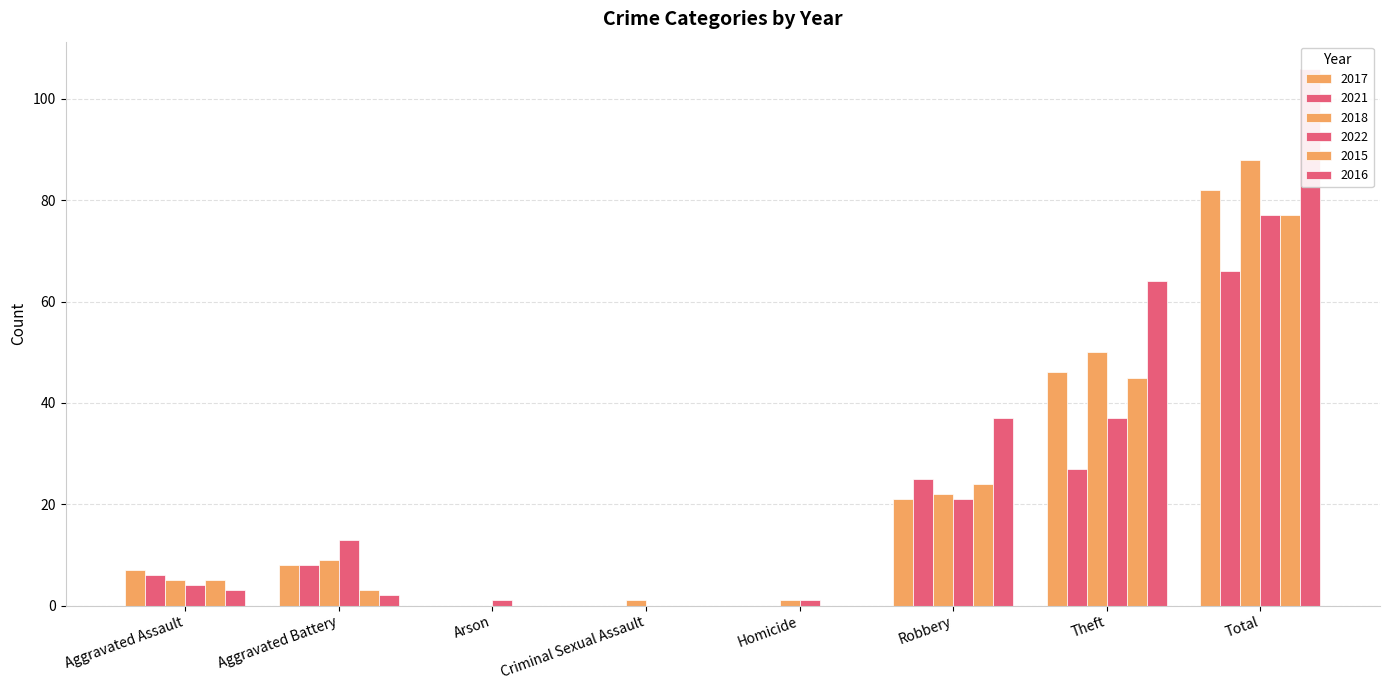

Reading left to right, extract all data points from this chart.

2017: 7	8	0	0	0	21	46	82
2021: 6	8	0	0	0	25	27	66
2018: 5	9	0	1	1	22	50	88
2022: 4	13	1	0	1	21	37	77
2015: 5	3	0	0	0	24	45	77
2016: 3	2	0	0	0	37	64	106